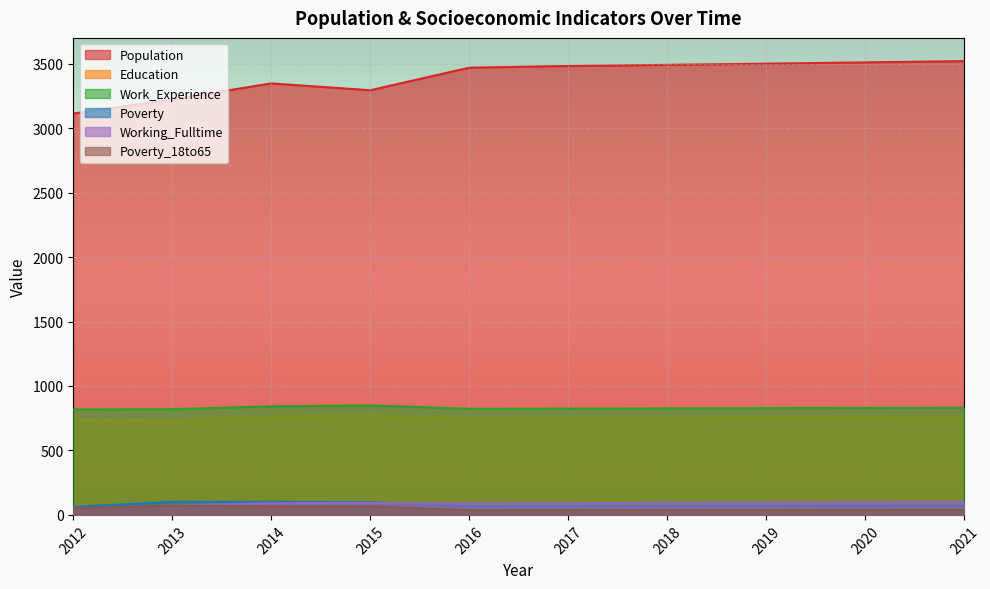

True or false: Education and Working_Fulltime cross at least once.

False